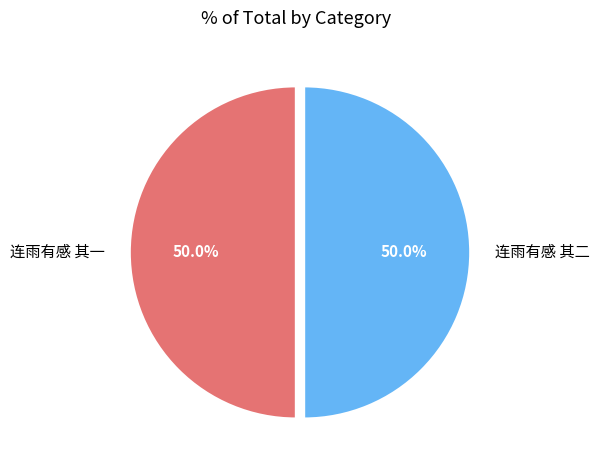

Is the sum of 连雨有感 其二 and 连雨有感 其一 greater than half?

Yes